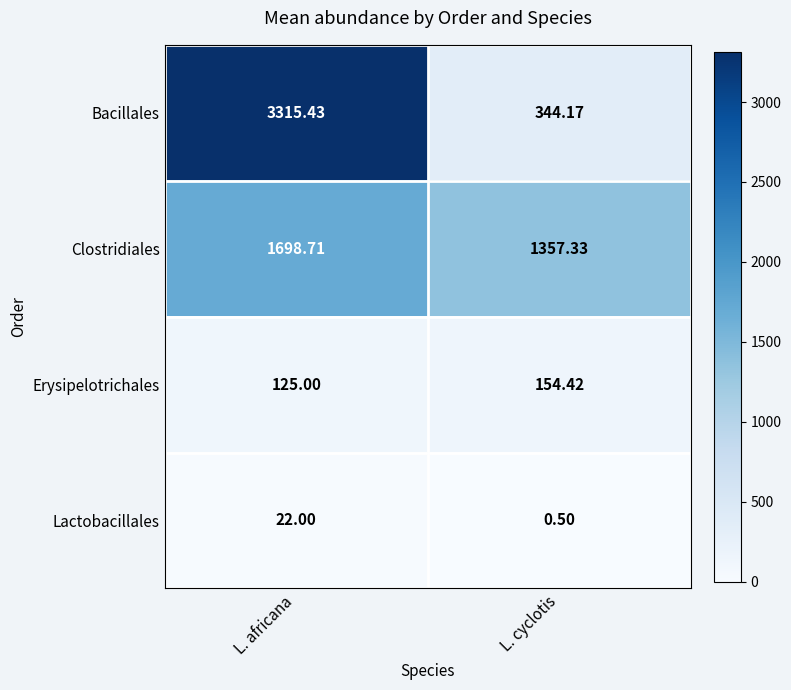

Which series changed the most between L. africana and L. cyclotis?

Bacillales